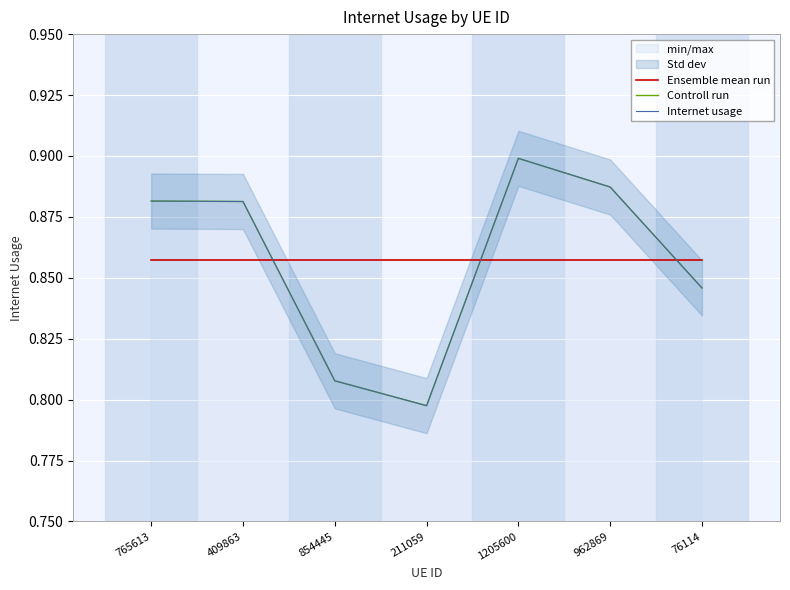

What is the average value of the Controll run series?

0.9